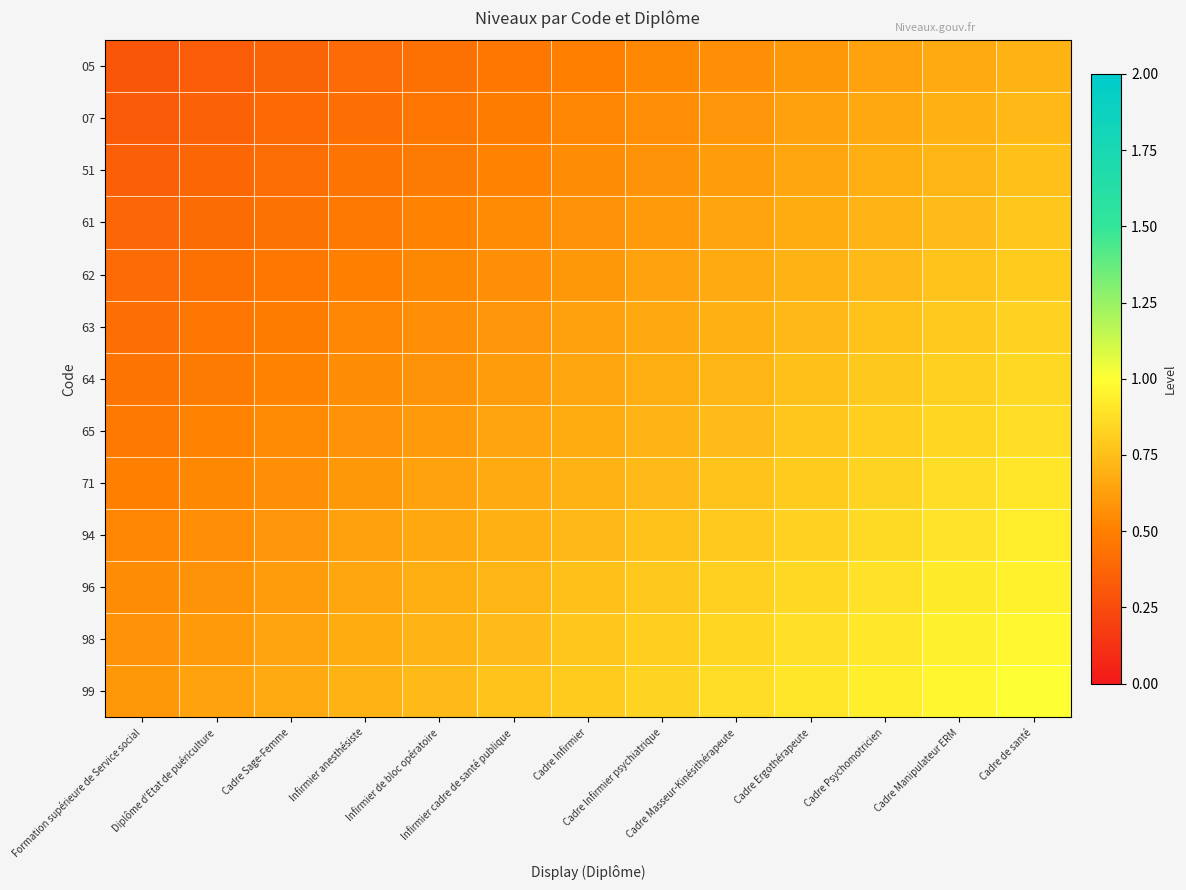

At which category does the chart reach its peak across all series?

Cadre de santé